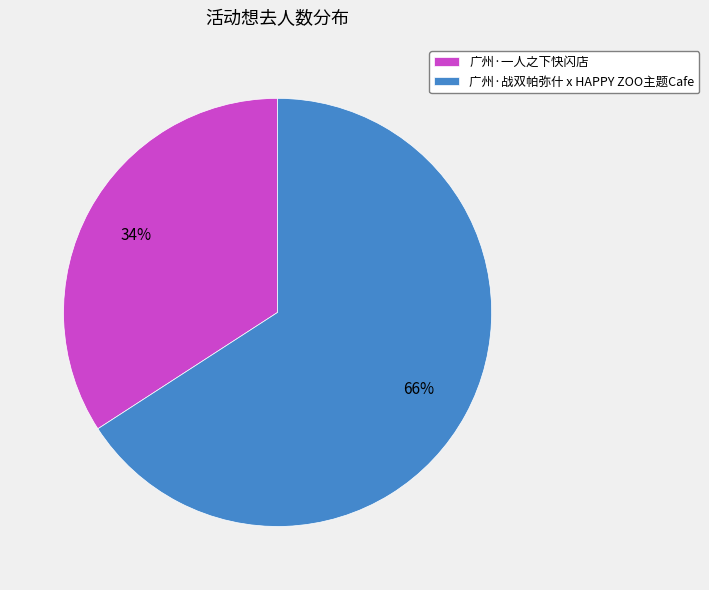

Count the number of slices in the pie.

2